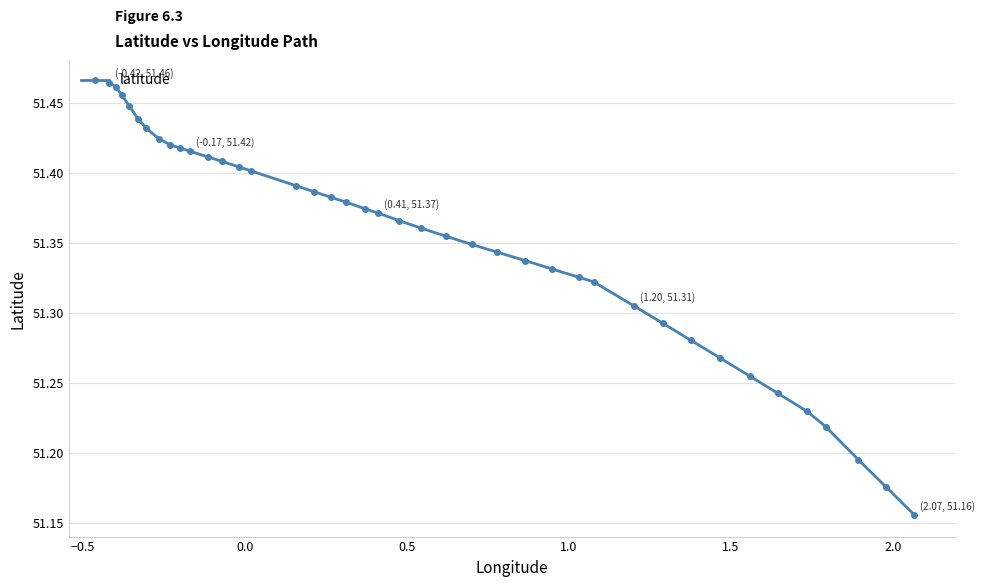

How many values are between 51 and 52?

40